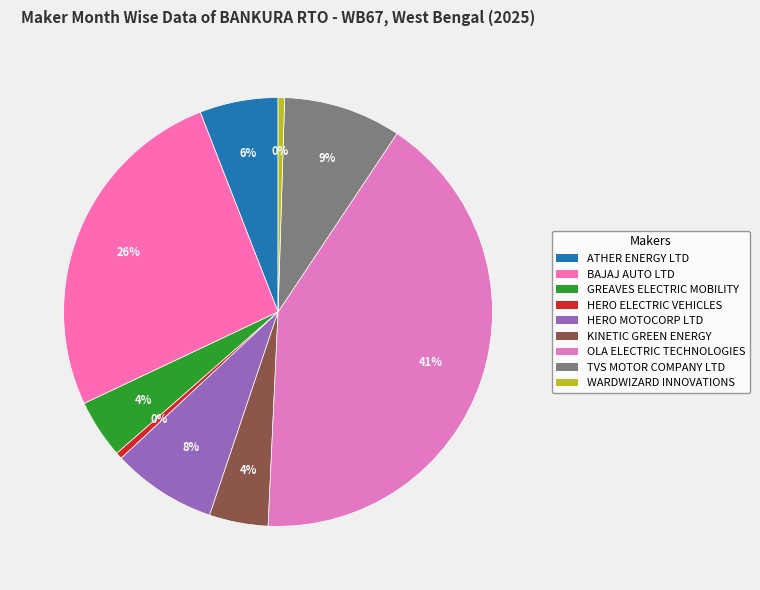

To the nearest percent, what is the average slice percentage?

11%